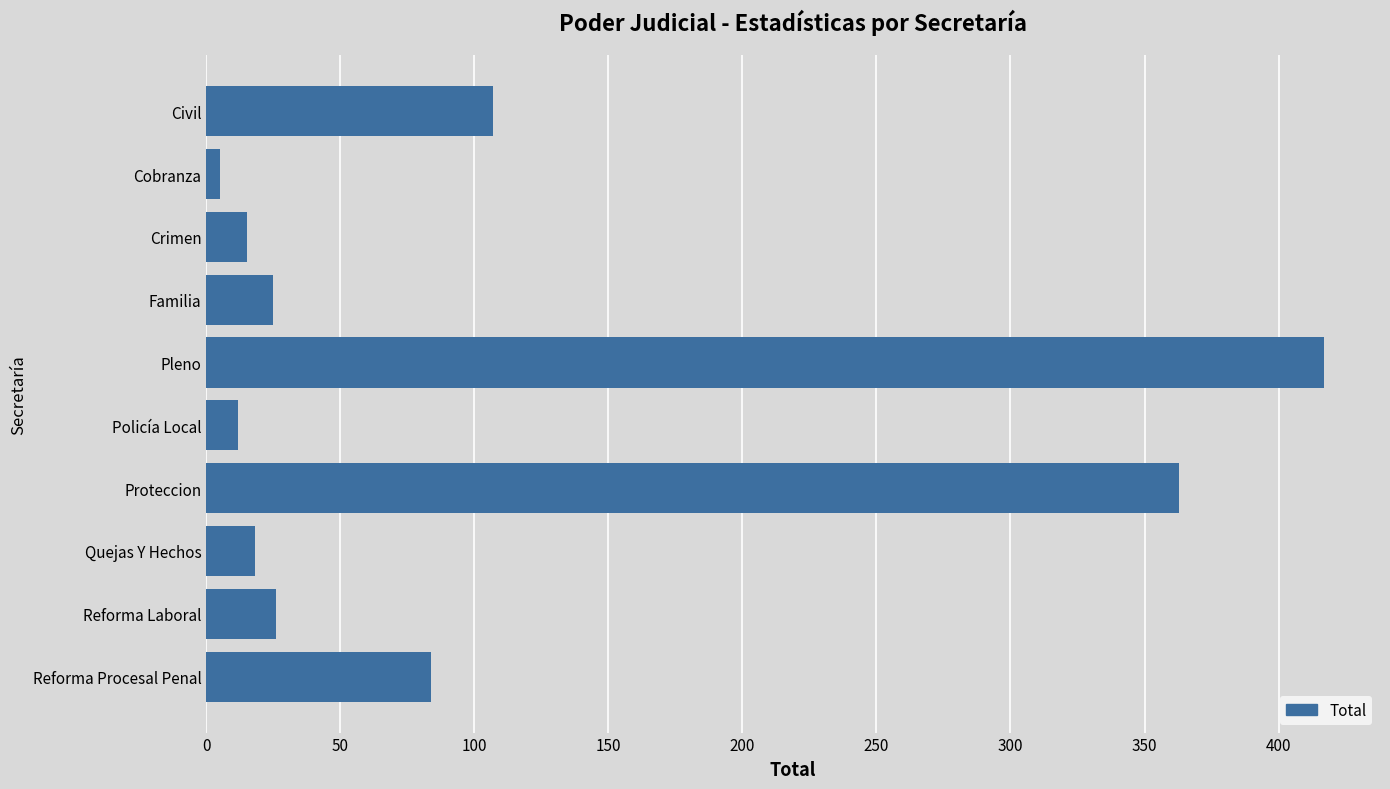

Is it true that the value at Pleno is 588?

False